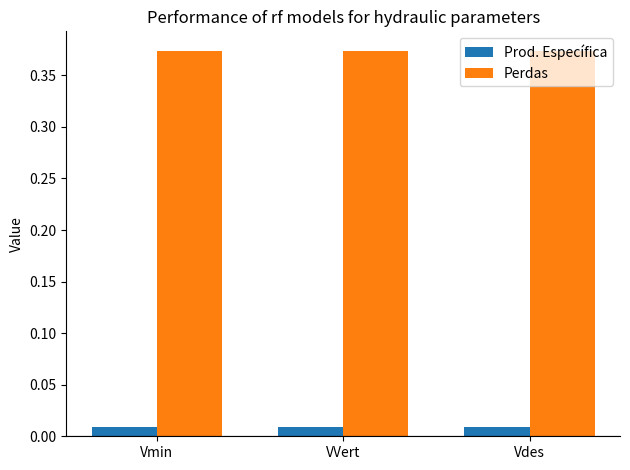

List the series in order of their peak value, lowest first.

Prod. Específica, Perdas